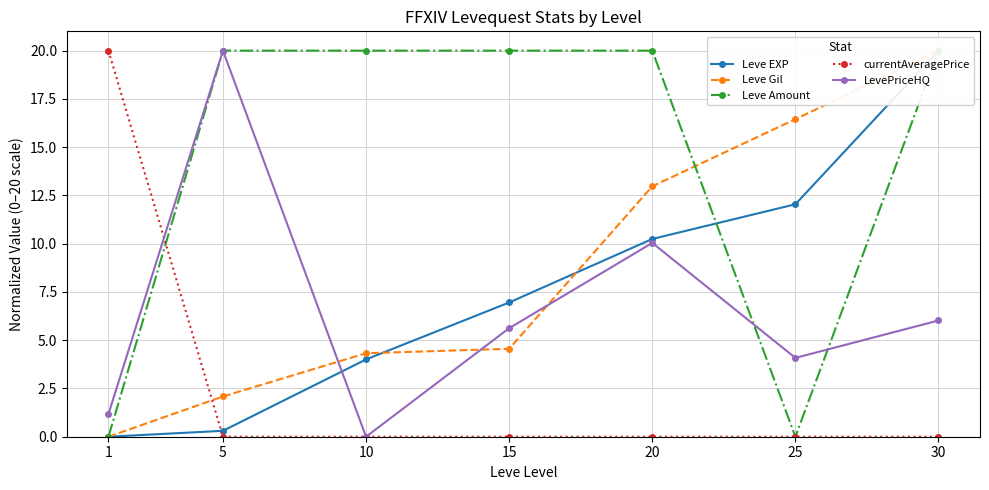

What is the value of the Leve Gil point at the 7th from the left?

20.0